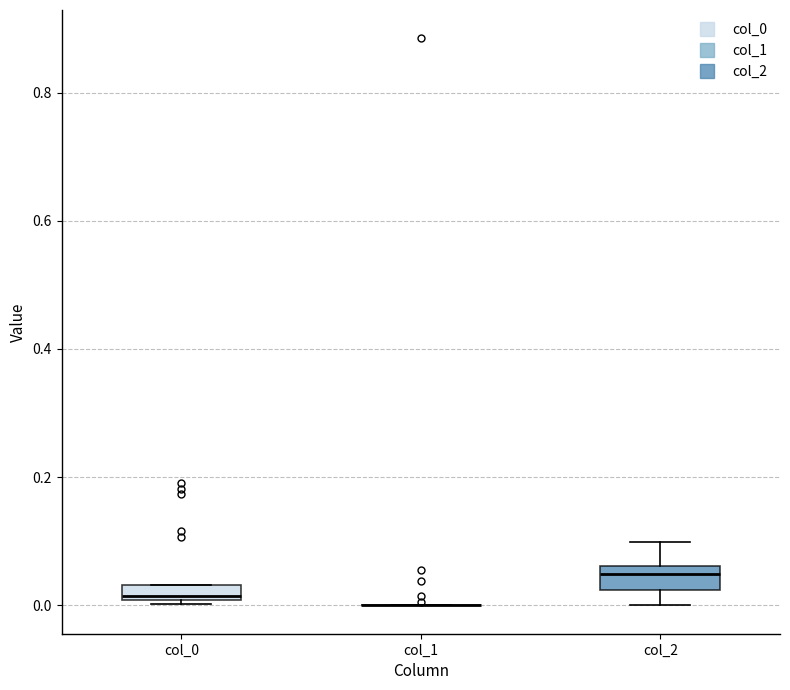

Where does the lower whisker of the box for col_2 end on the y-axis? The values are not printed on the chart, so give them approximately, as read against the axis.

0.00